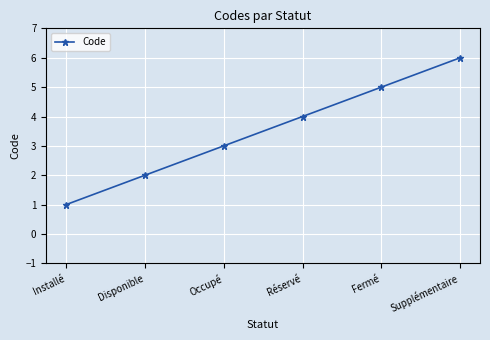

Approximately how many times larger is the value at Réservé compared to Occupé?

1.3